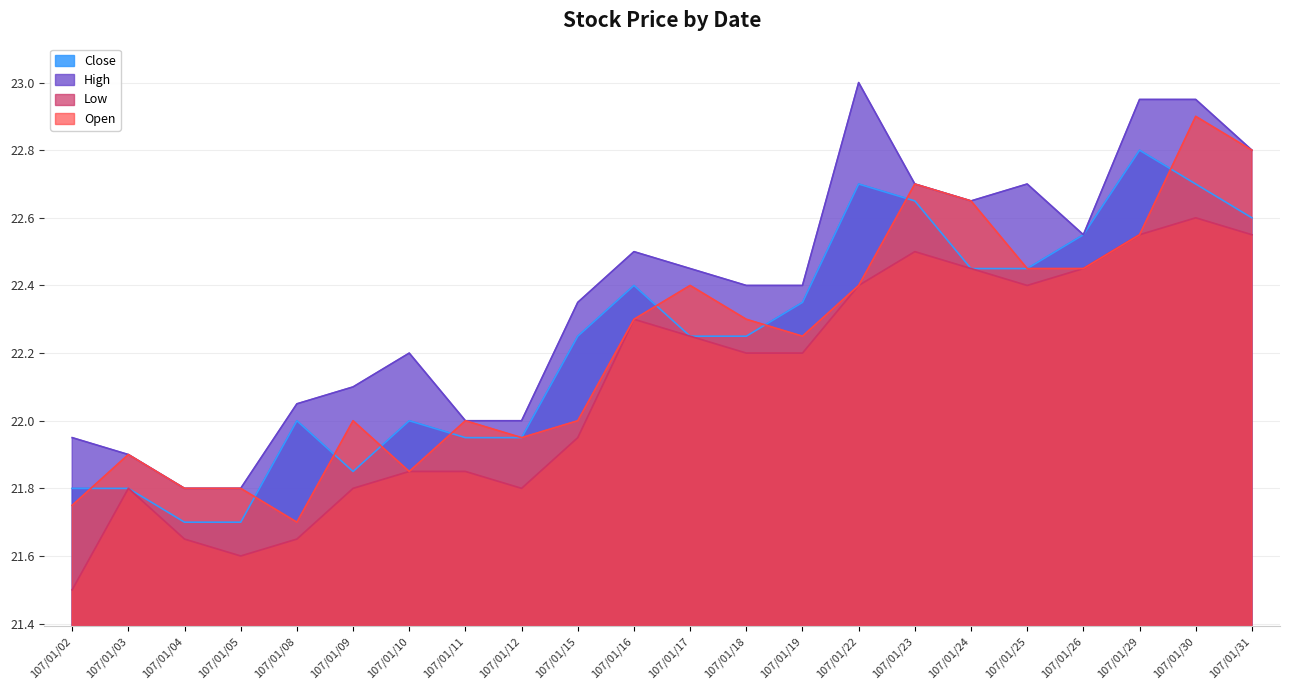

The value of High at 107/01/11 is 8.3. True or false?

False